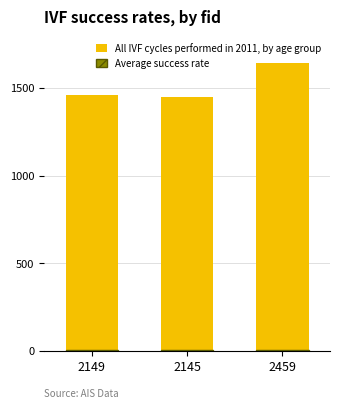

Reading right to left, transcribe all the data shown in this chart.

All IVF cycles performed in 2011, by age group: 2459=1645	2145=1448	2149=1462
Average success rate: 2459=7	2145=7	2149=7